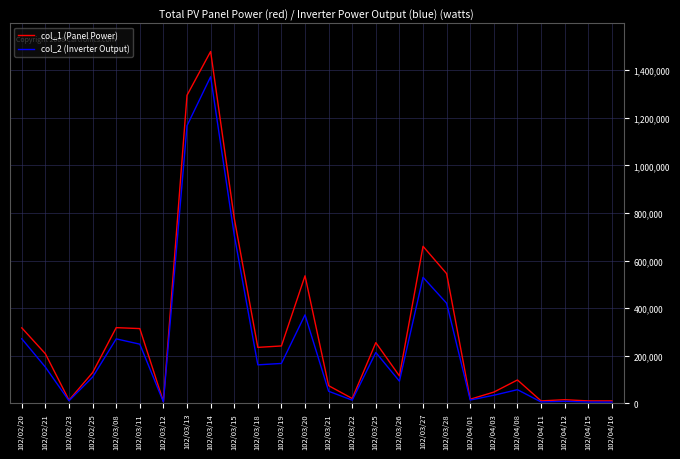

Which series has the widest spread of values?

col_1 (Panel Power)